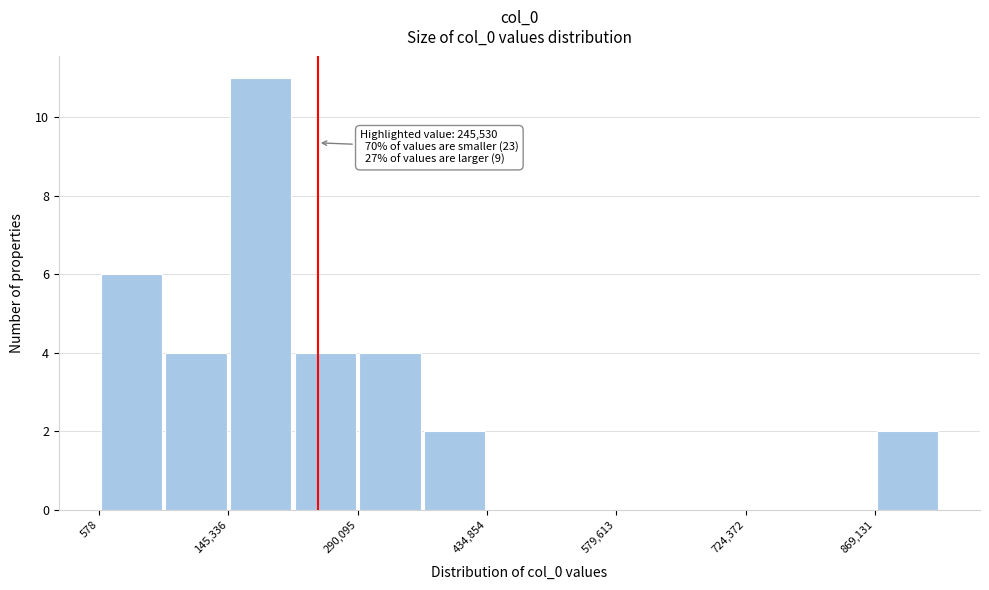

Read against the x-axis, roughly where is the centre of the tallest bar?

180000